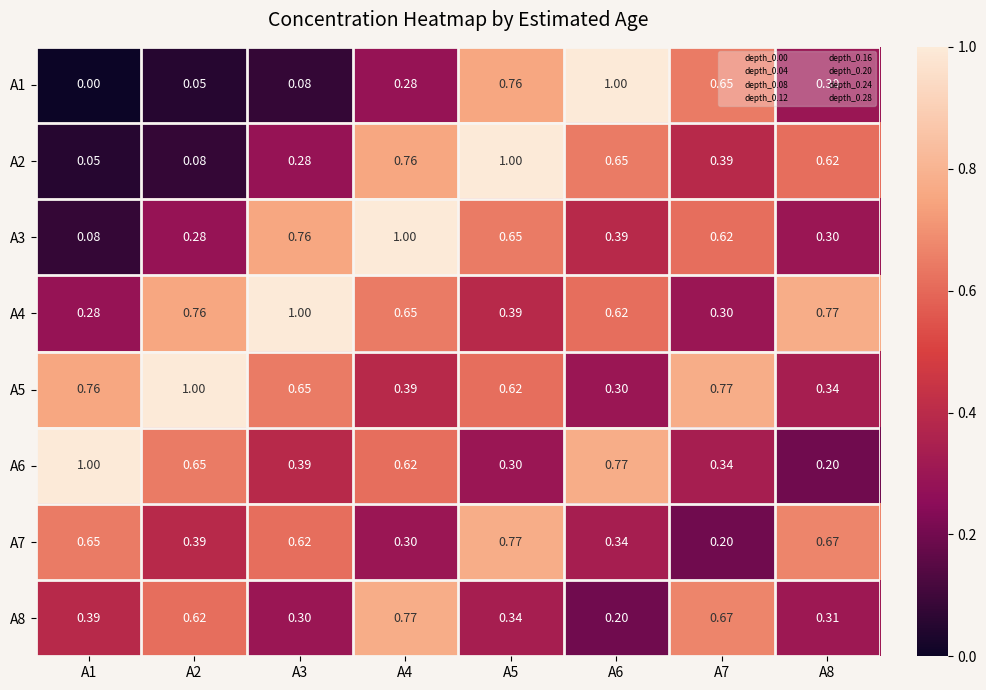

Is the value of A7 at A4 greater than the value of A2 at A2?

Yes